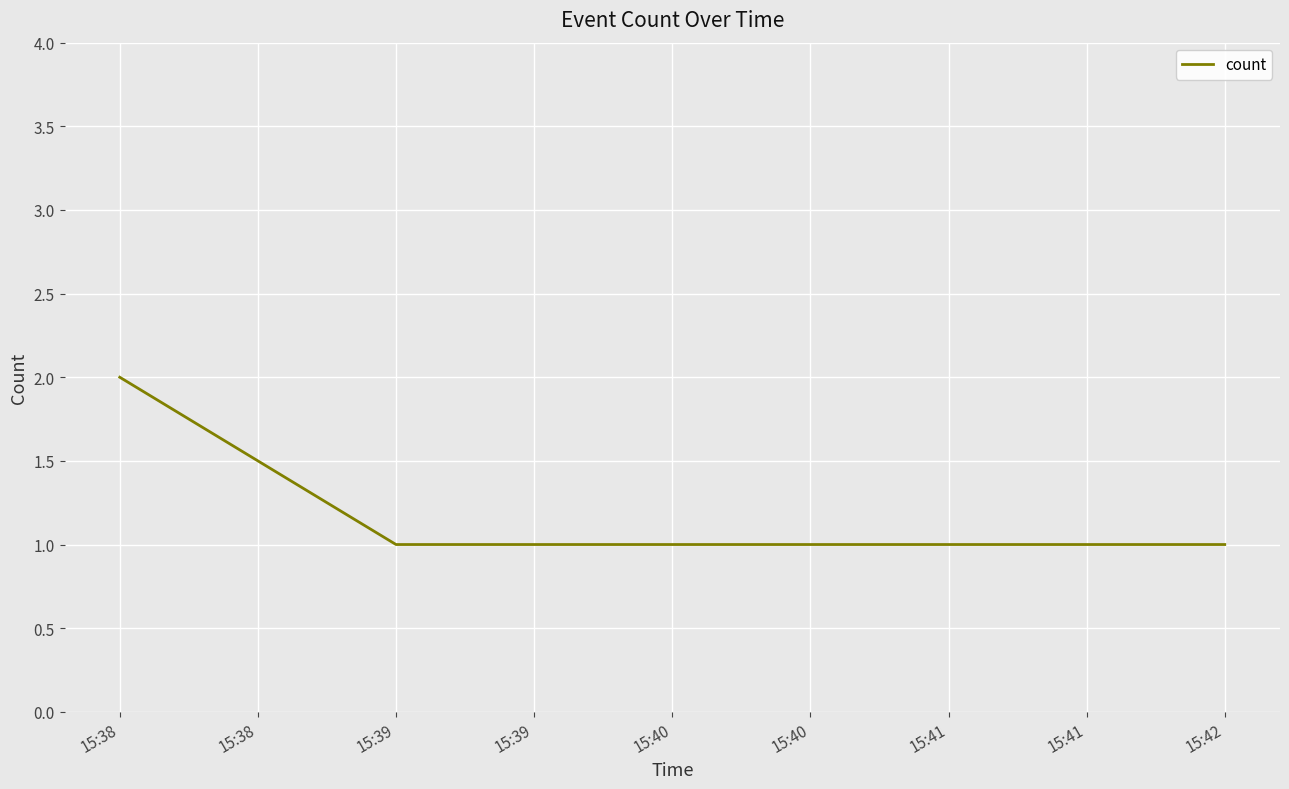

How many lines are shown in the chart?

1